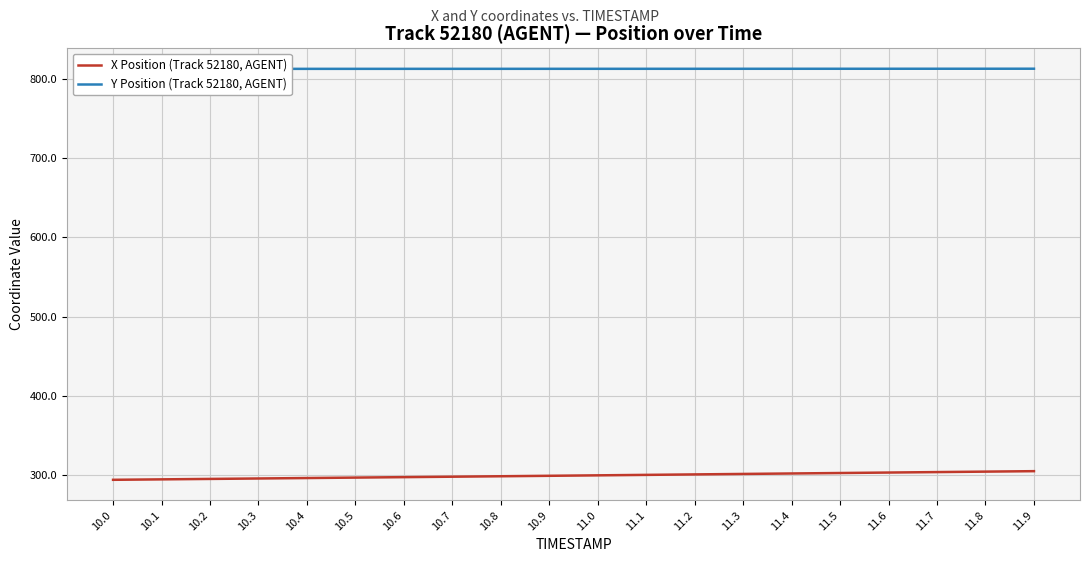

What is the label of the 12th point from the right?

10.8